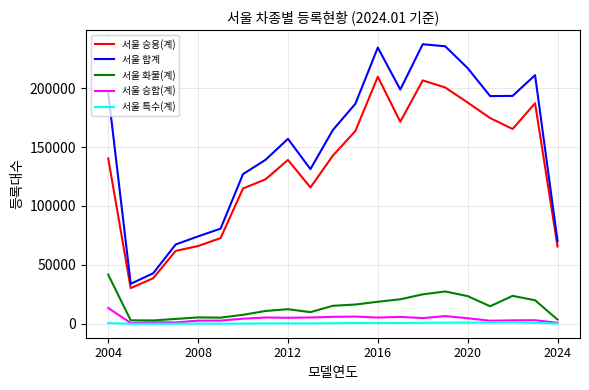

True or false: 서울 합계 and 서울 특수(계) intersect in this chart.

False